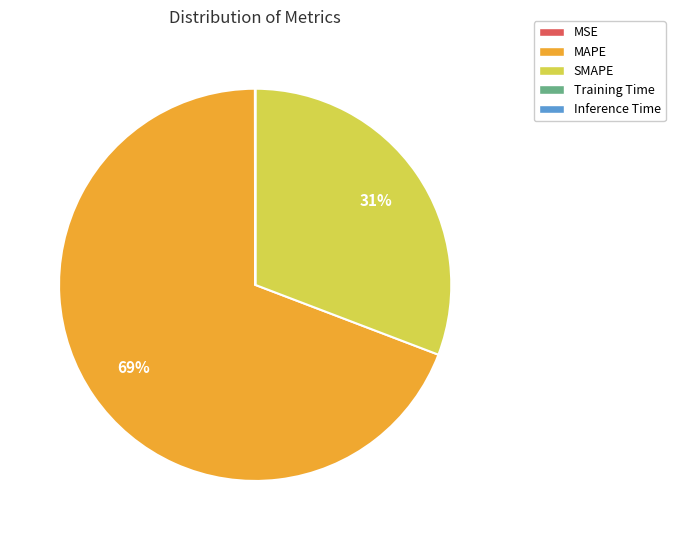

Does any single category account for the majority?

Yes